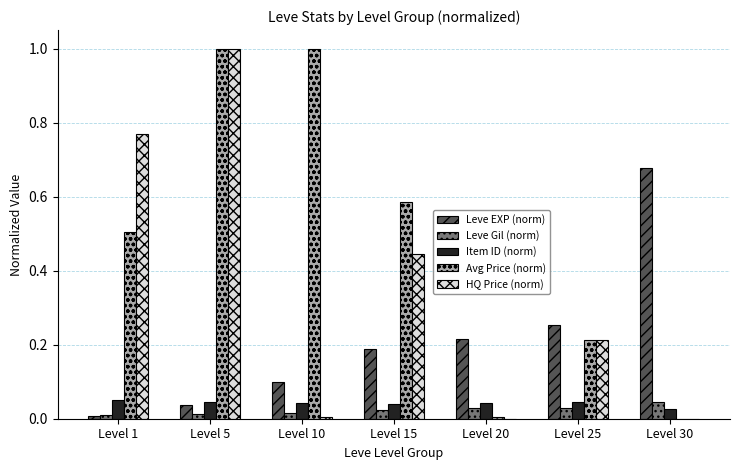

Is the value of Avg Price (norm) at Level 10 greater than the value of Item ID (norm) at Level 20?

Yes